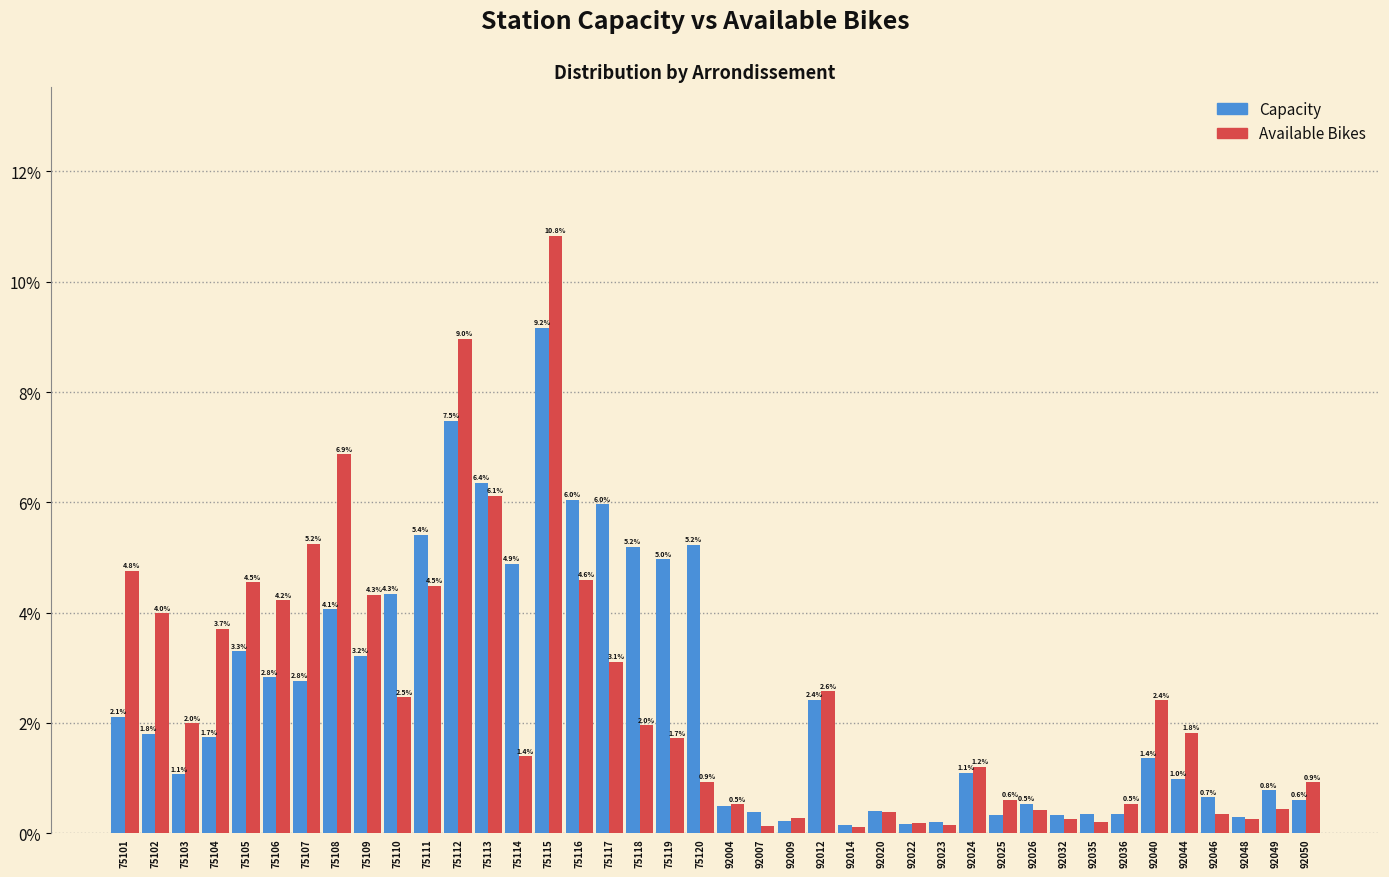

Which series has the largest range (max minus min)?

Available Bikes